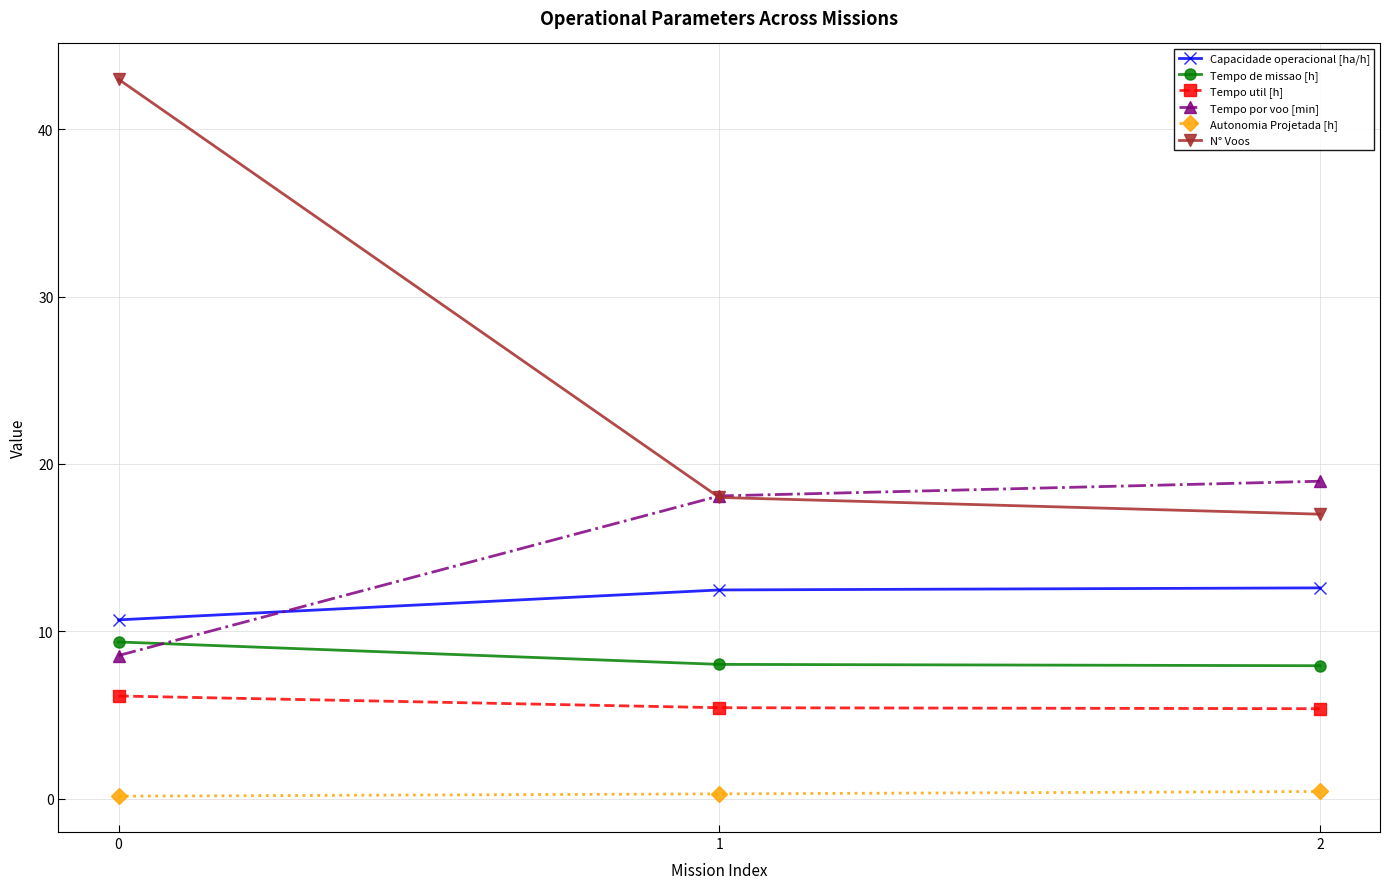

Is the value of Autonomia Projetada [h] at 0 greater than the value of Tempo de missao [h] at 0?

No